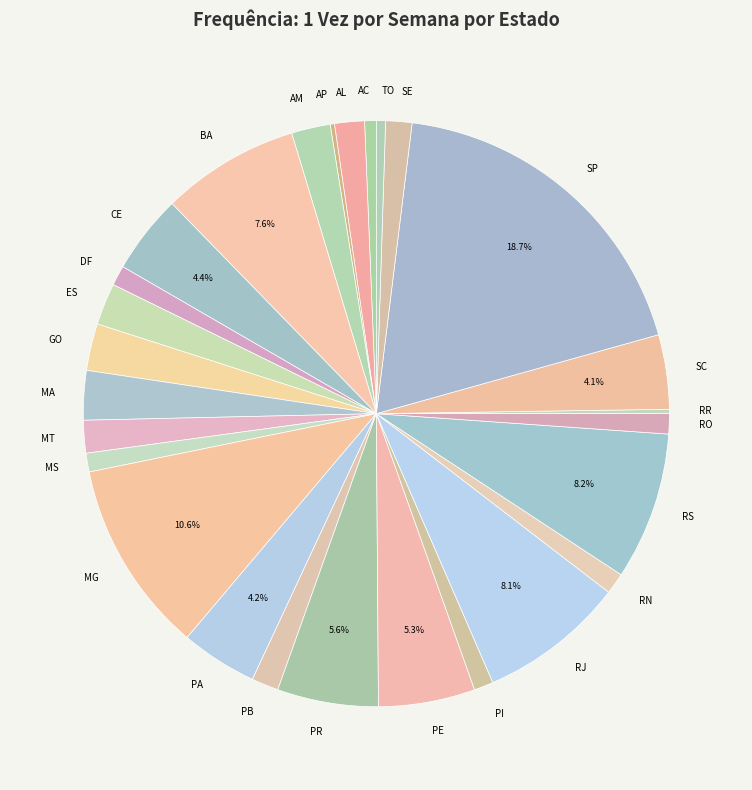

Is there any slice that represents more than half of the pie?

No